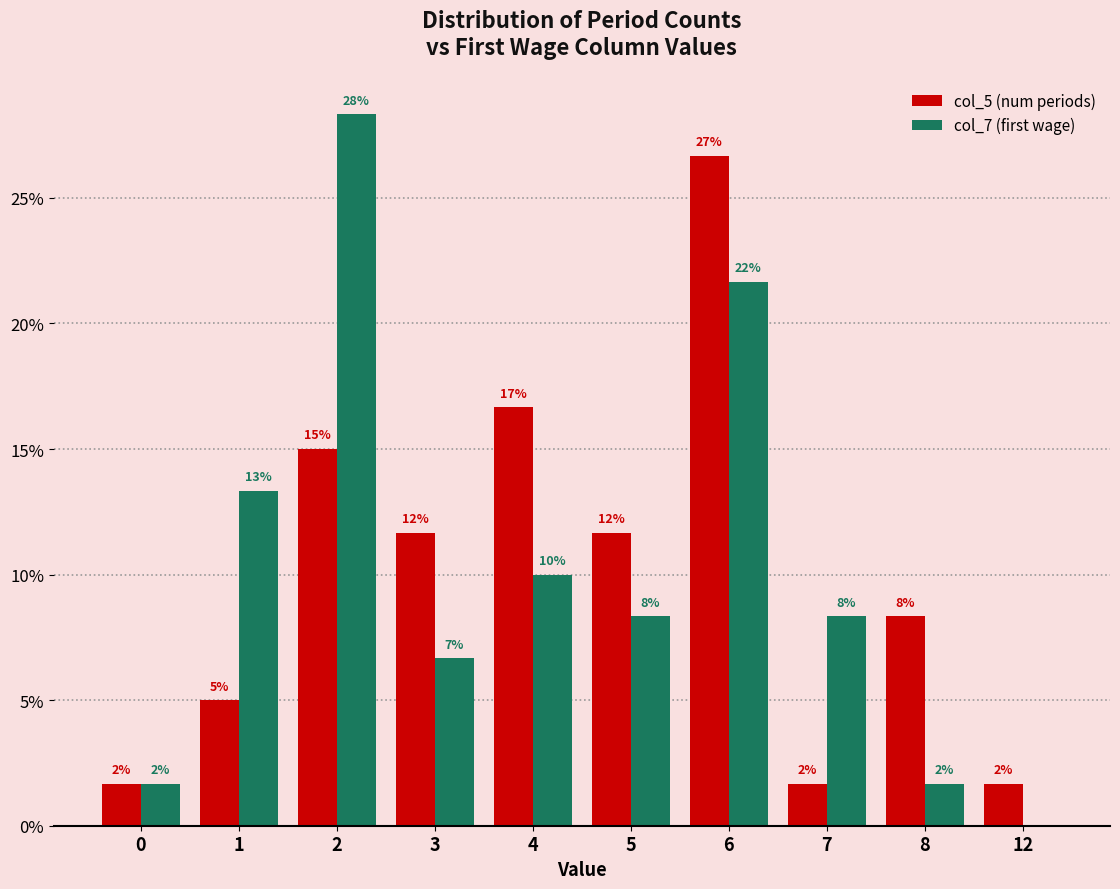

The value of col_7 (first wage) at 2 is 28.3. True or false?

True